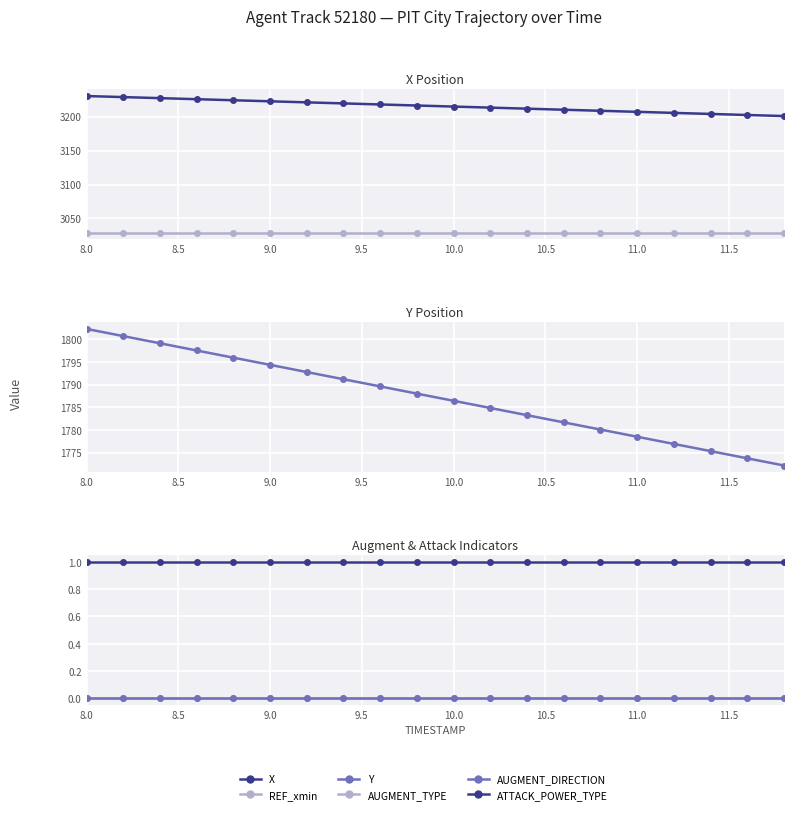

Does the chart display data point markers on the line(s)?

Yes